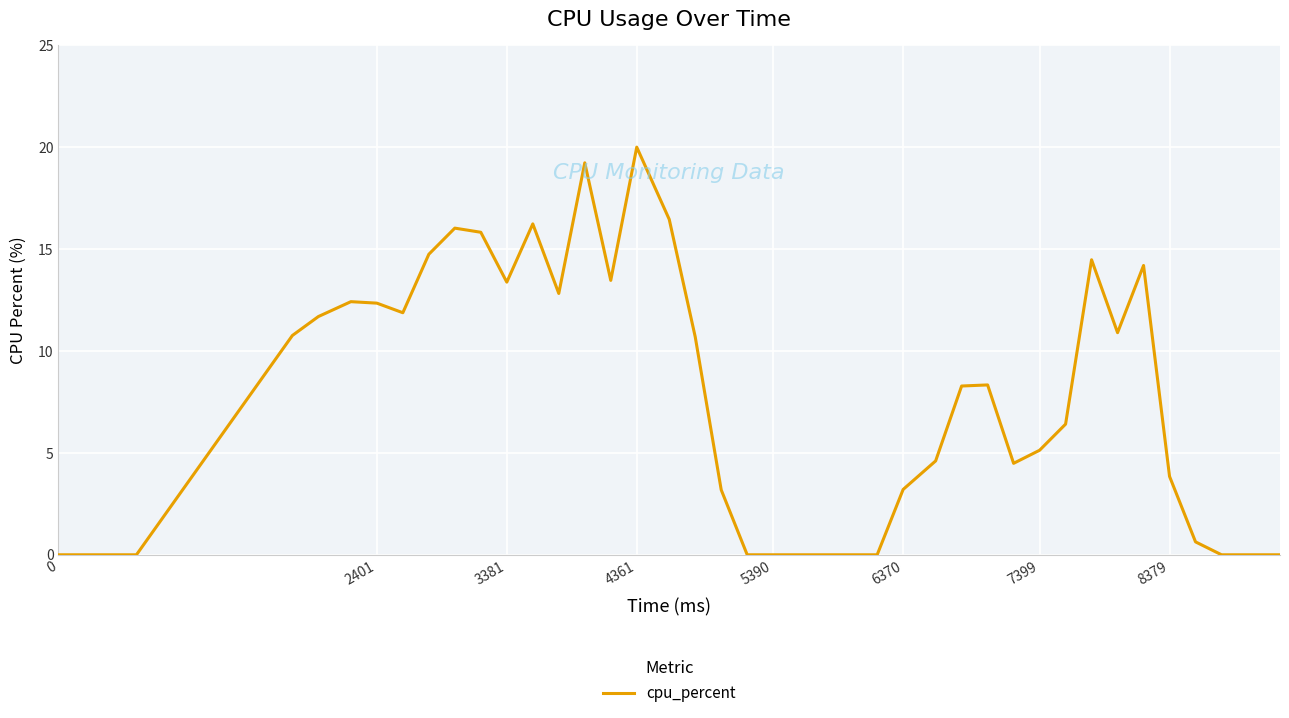

What is the maximum value shown in the chart?

20.0